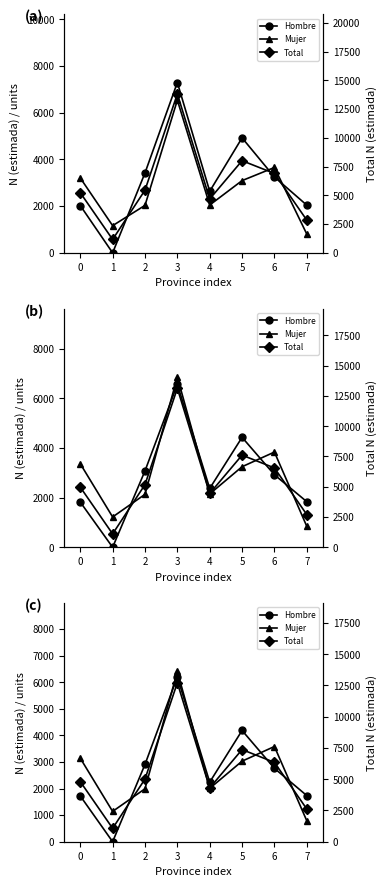

How many data points does each series have?

8